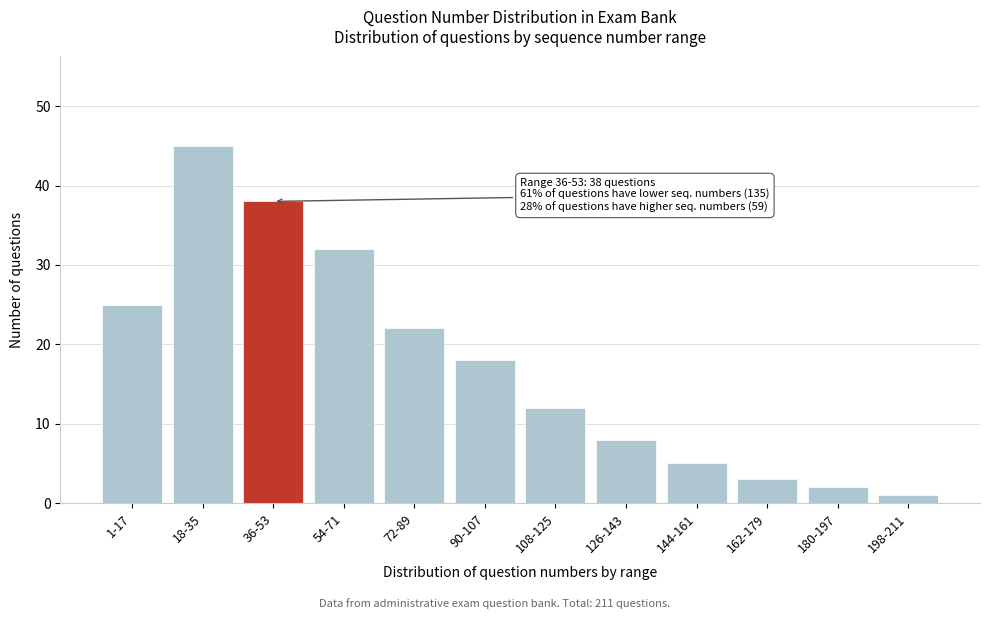

Reading right to left, transcribe all the data shown in this chart.

1	2	3	5	8	12	18	22	32	38	45	25